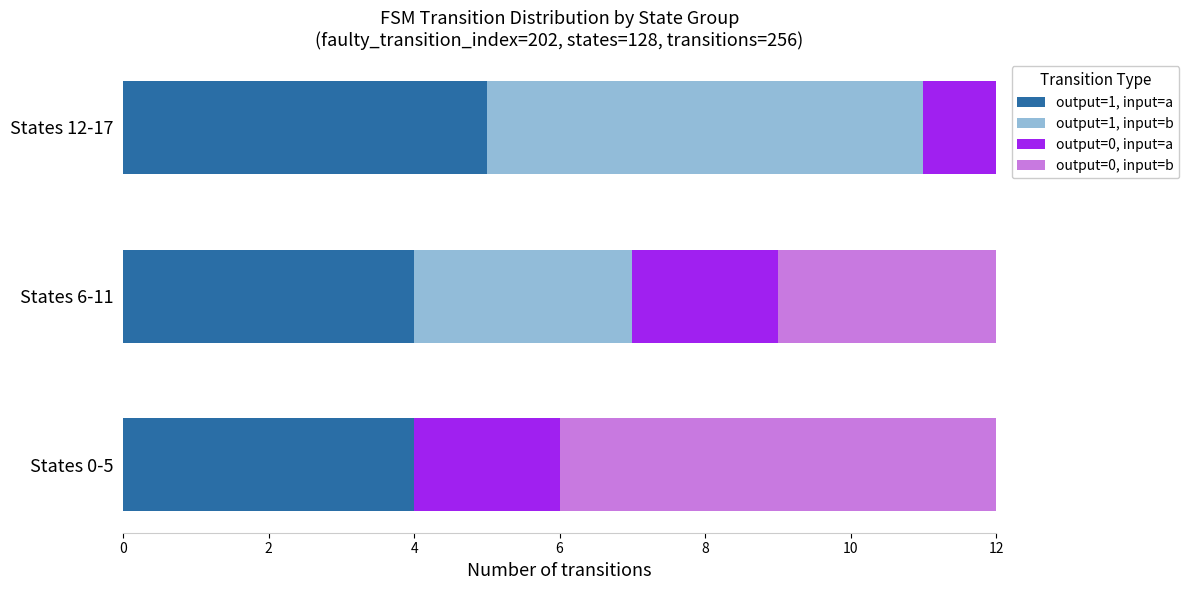

What is the total value across all series at States 12-17?

12